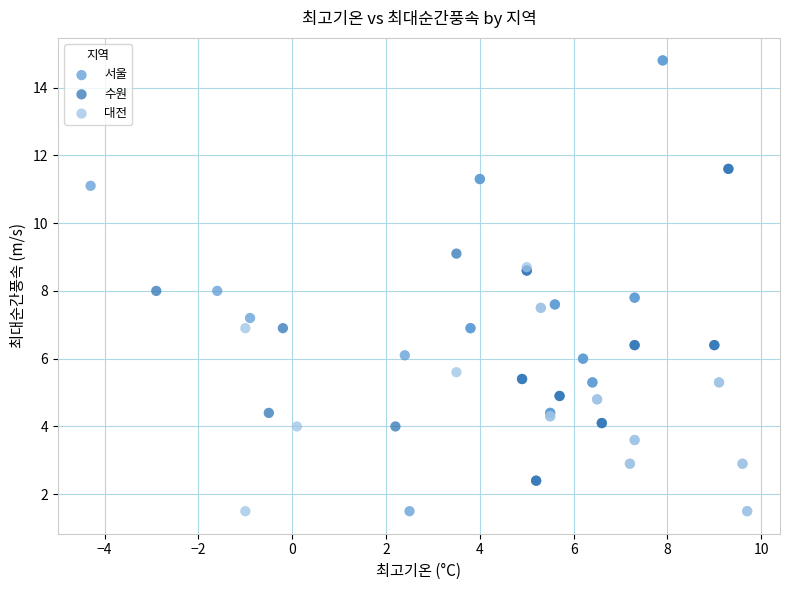

Which series contains the highest Y value?

서울